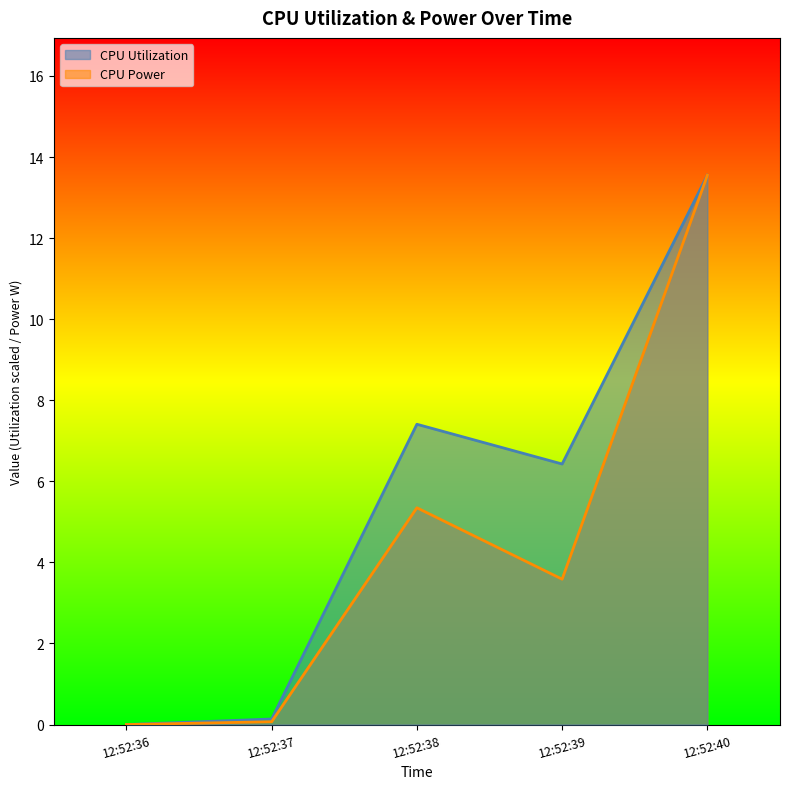

Does the chart display data point markers on the line(s)?

No